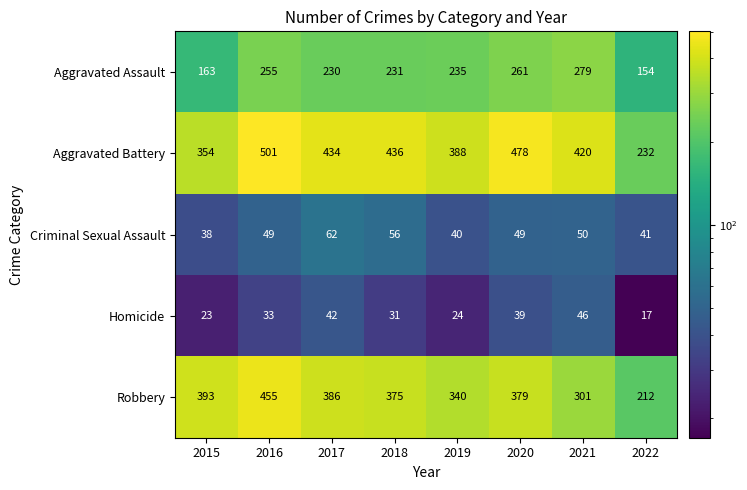

At how many categories does at least one series exceed 210?

8